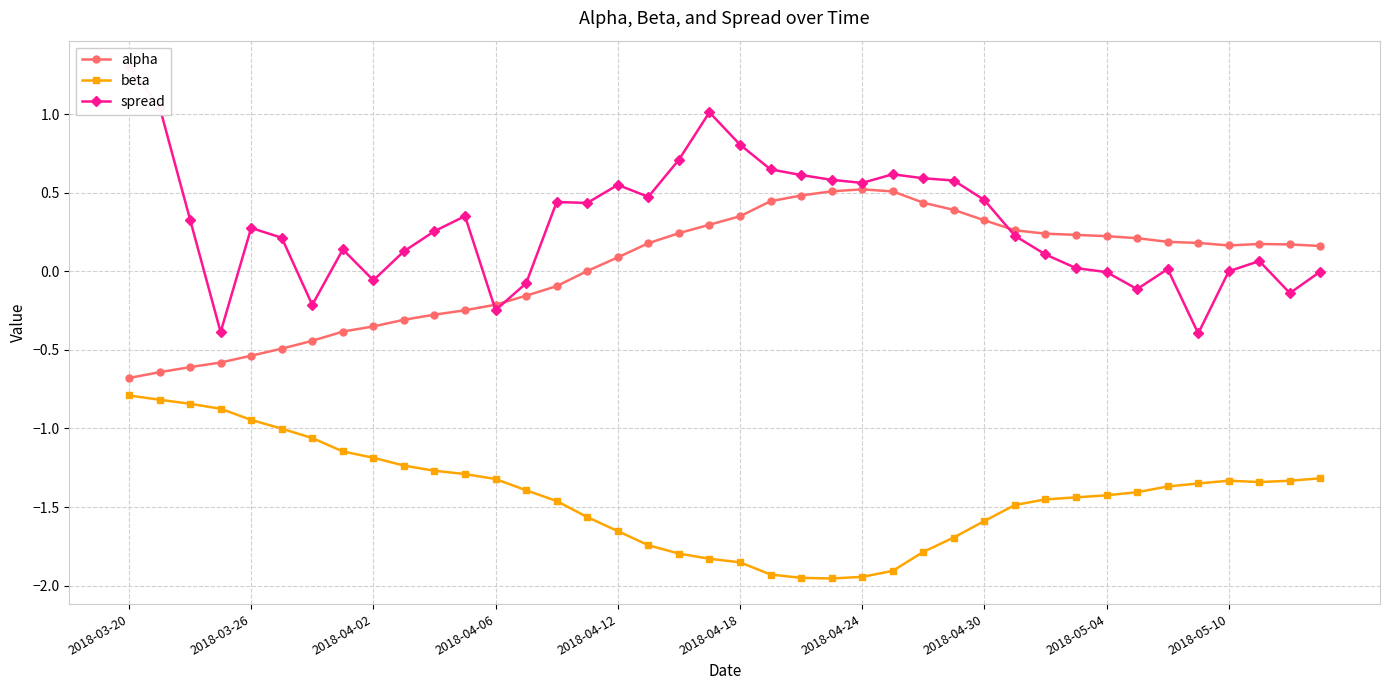

How many interior local valleys does the alpha series have?

1